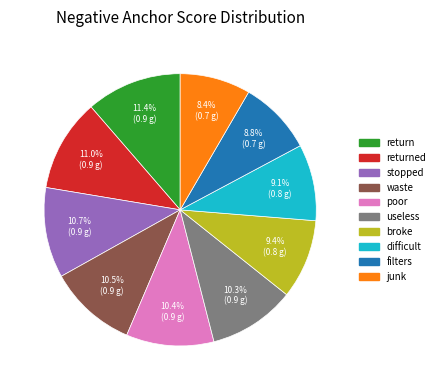

Does any single category account for the majority?

No